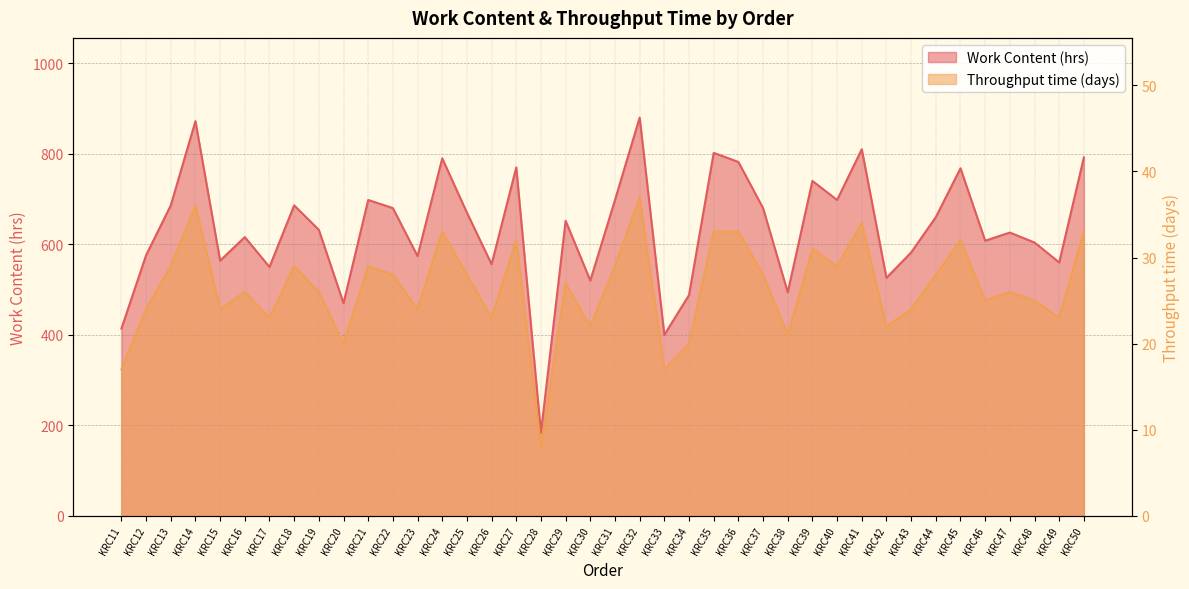

List the series in order of their peak value, lowest first.

Throughput time (days), Work Content (hrs)